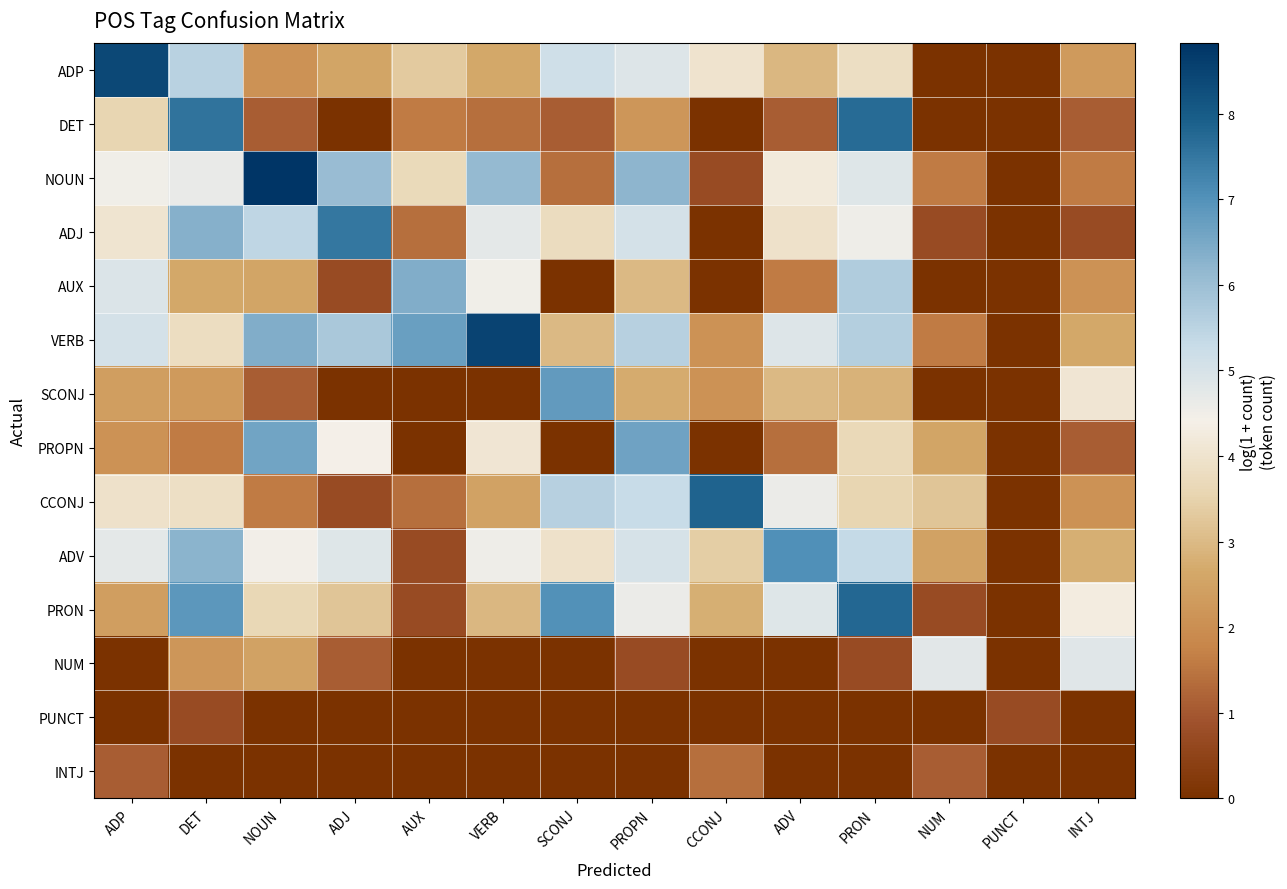

How many distinct data groups are displayed?

14